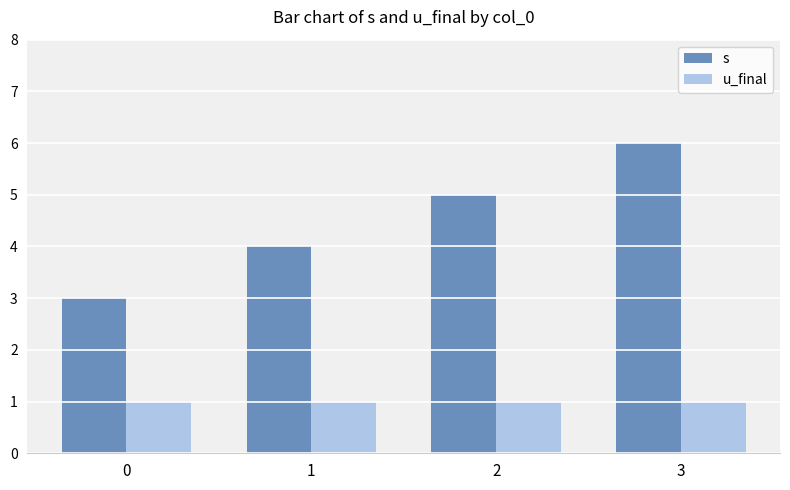

Which series has the largest total across all categories?

s